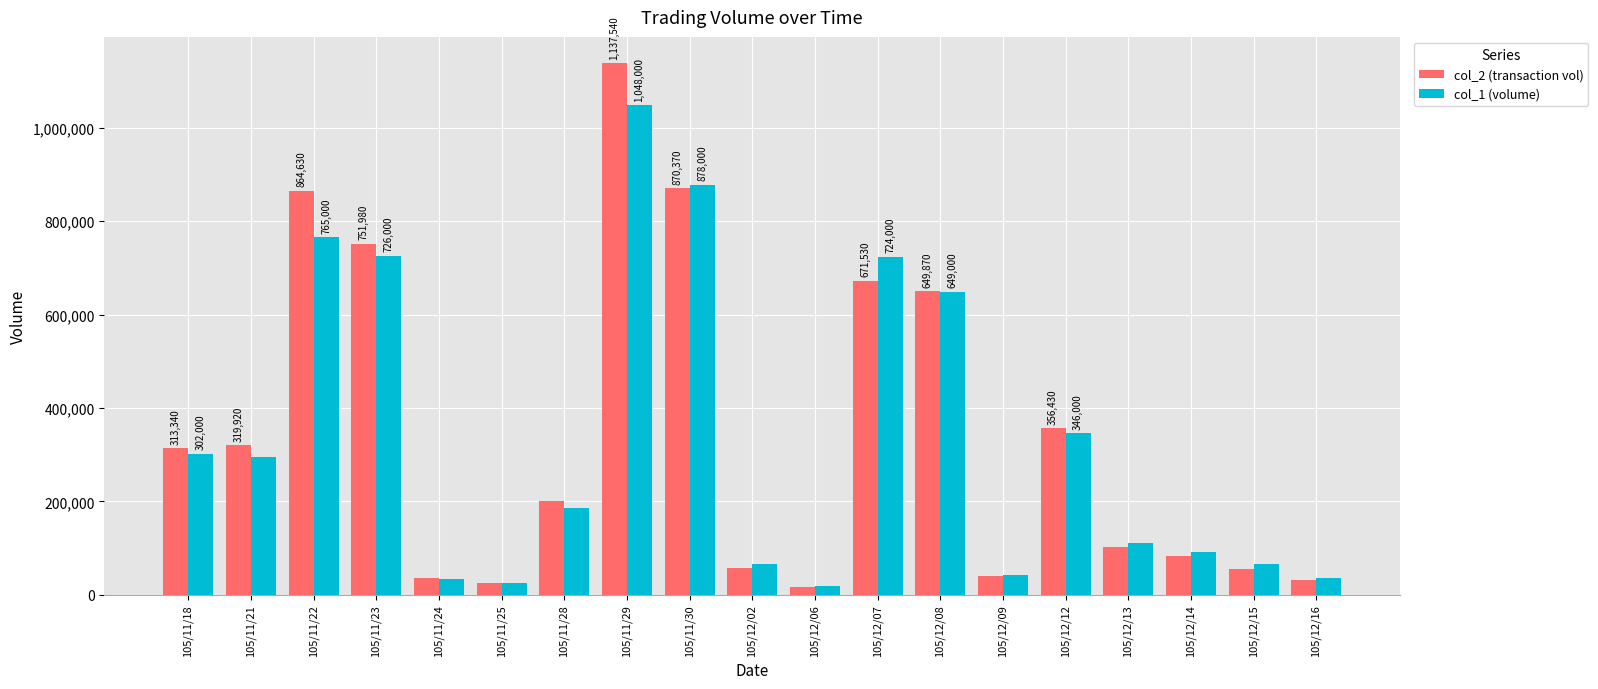

Which series changed the most between 105/11/30 and 105/12/13?

col_2 (transaction vol)